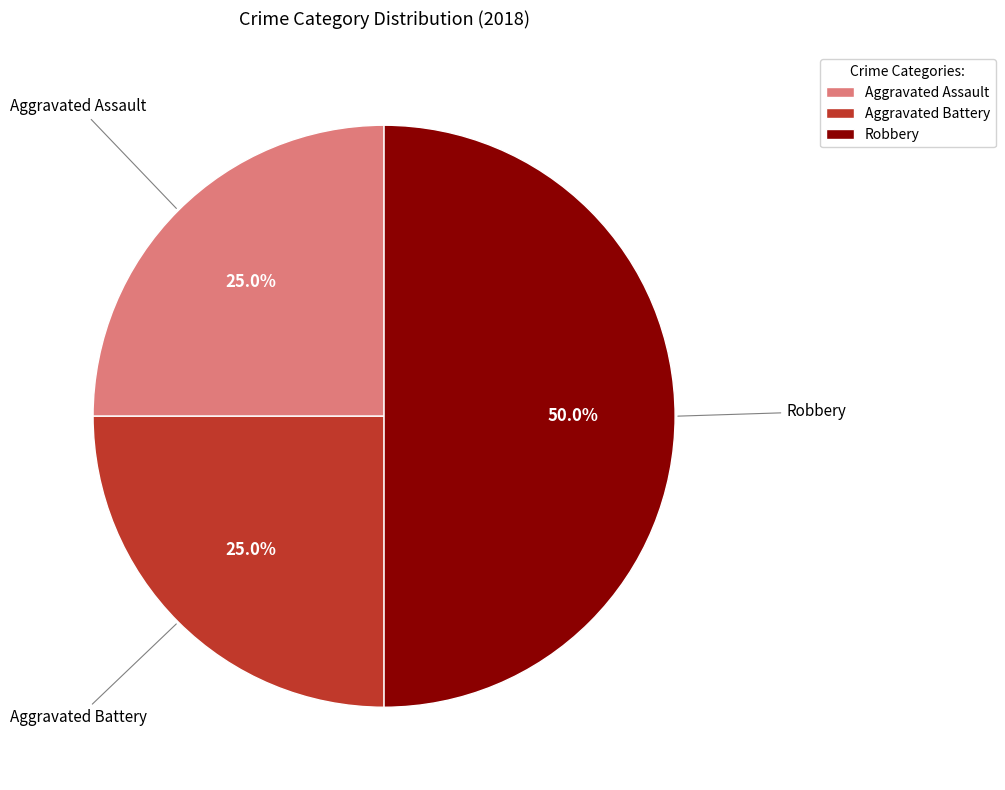

Is Aggravated Battery the majority of the pie?

No